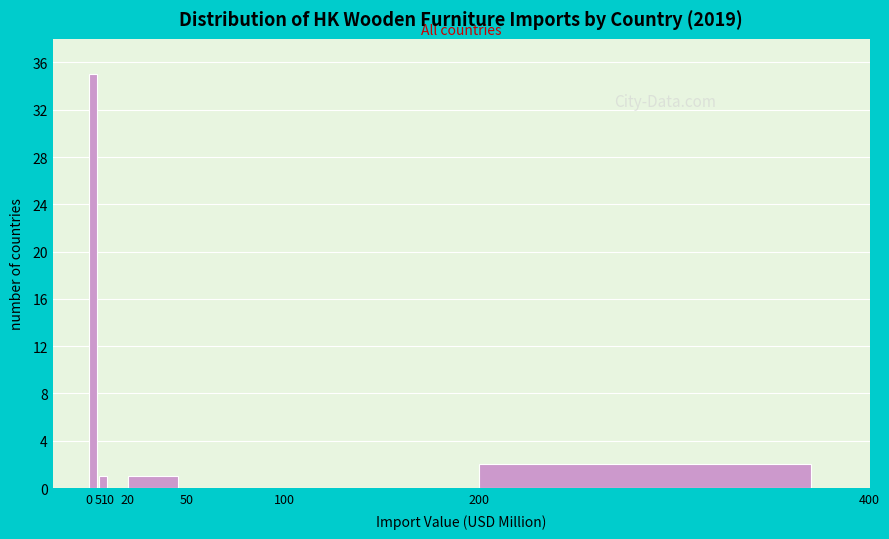

Which range on the x-axis has the tallest bar?

0 to 5